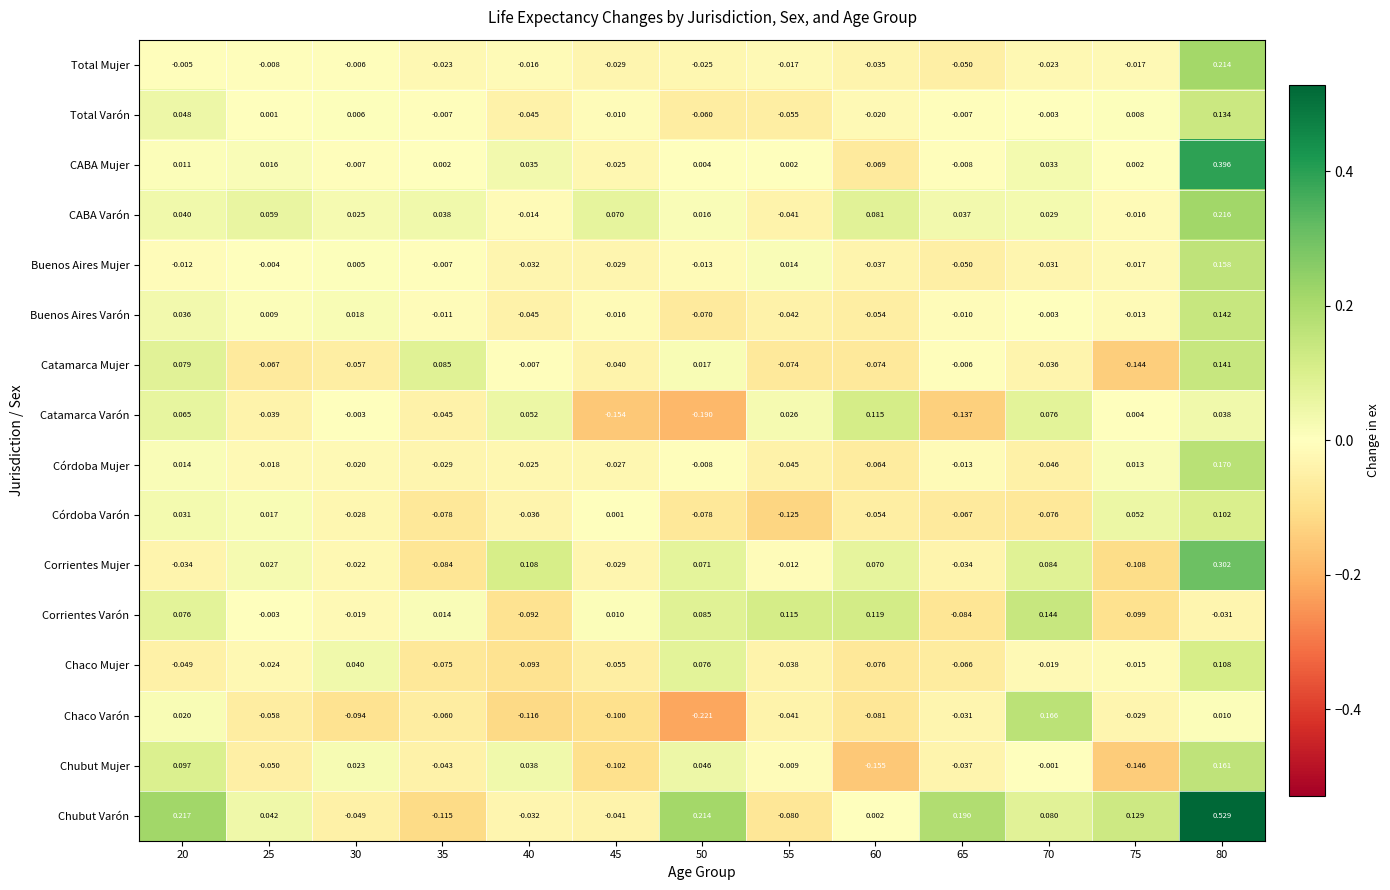

Rank the series at 30 from lowest to highest value.

Chaco Varón, Catamarca Mujer, Chubut Varón, Córdoba Varón, Corrientes Mujer, Córdoba Mujer, Corrientes Varón, CABA Mujer, Total Mujer, Catamarca Varón, Buenos Aires Mujer, Total Varón, Buenos Aires Varón, Chubut Mujer, CABA Varón, Chaco Mujer